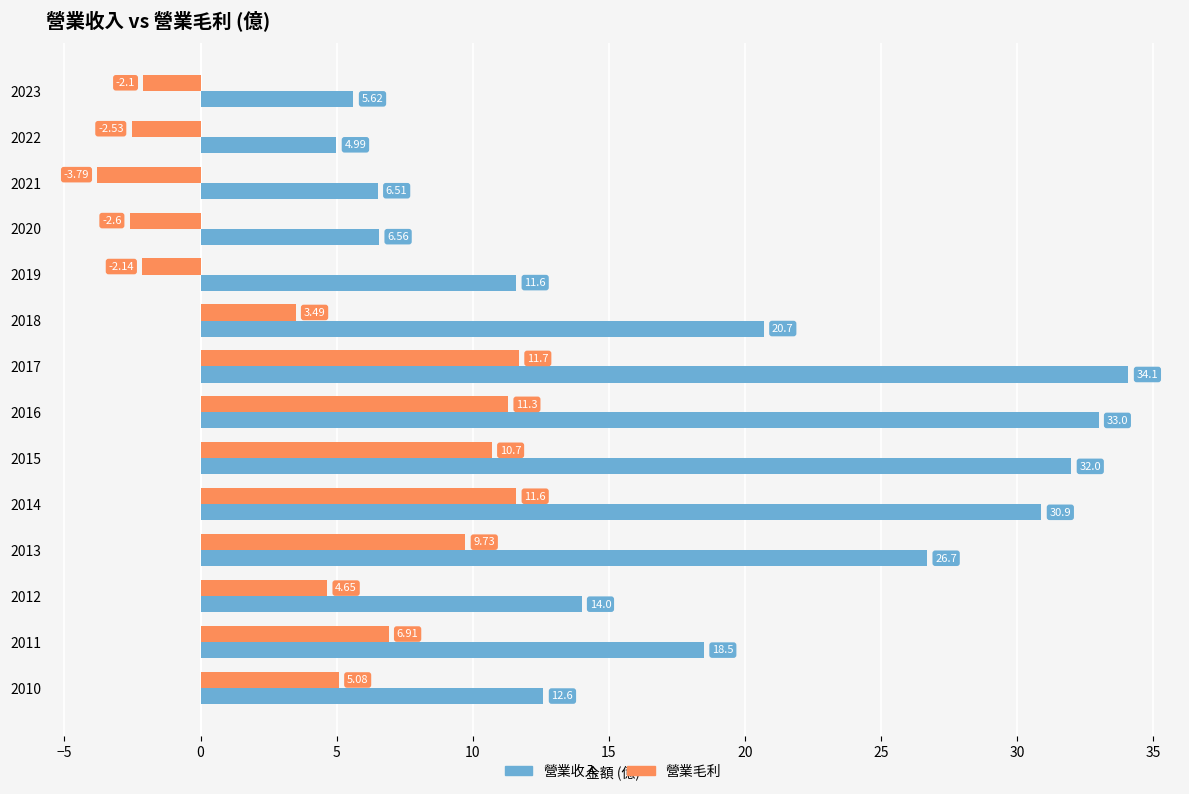

At which category is the sum across all series the highest?

2017